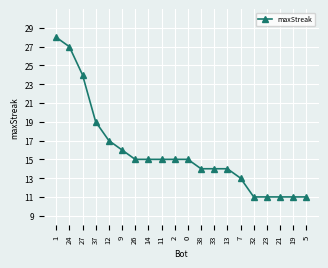

The value at 26 is 21. True or false?

False